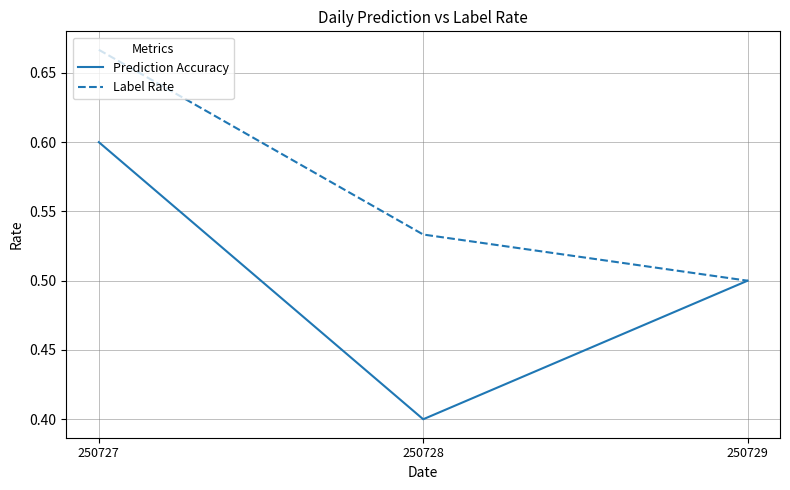

What is the average value of the Label Rate series?

0.6